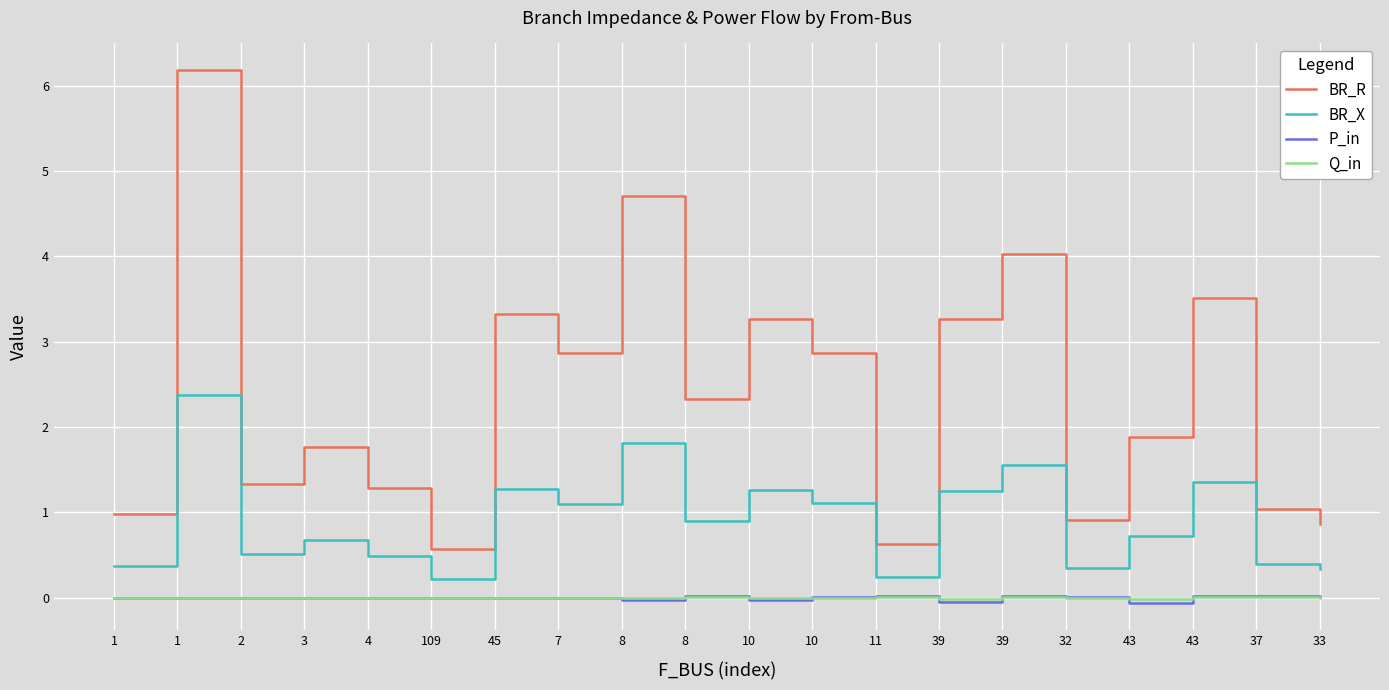

What are all the series names shown in the legend?

BR_R, BR_X, P_in, Q_in